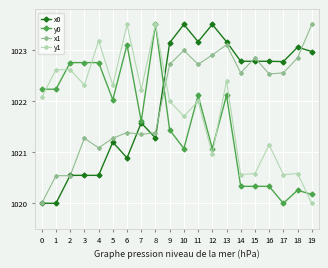

How many times do x1 and y0 cross each other?

1